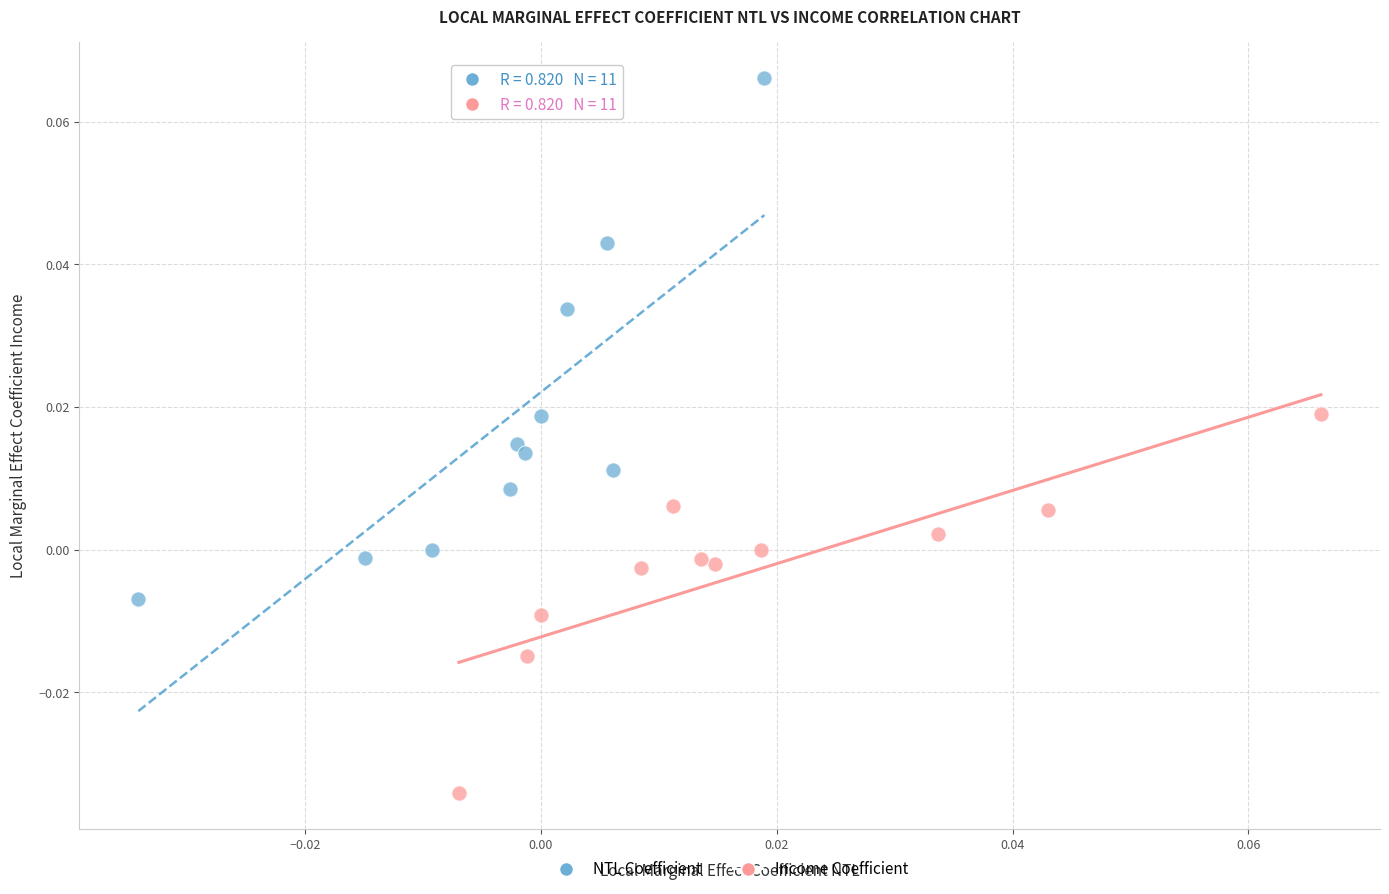

Which series reaches the maximum Y coordinate?

NTL Coefficient